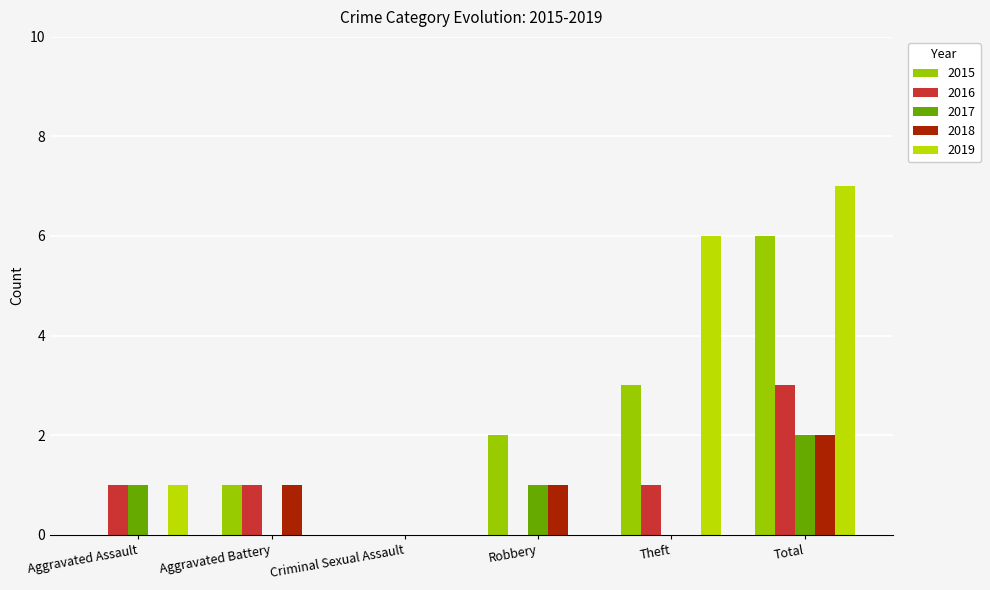

What is the average value of the 2015 series?

2